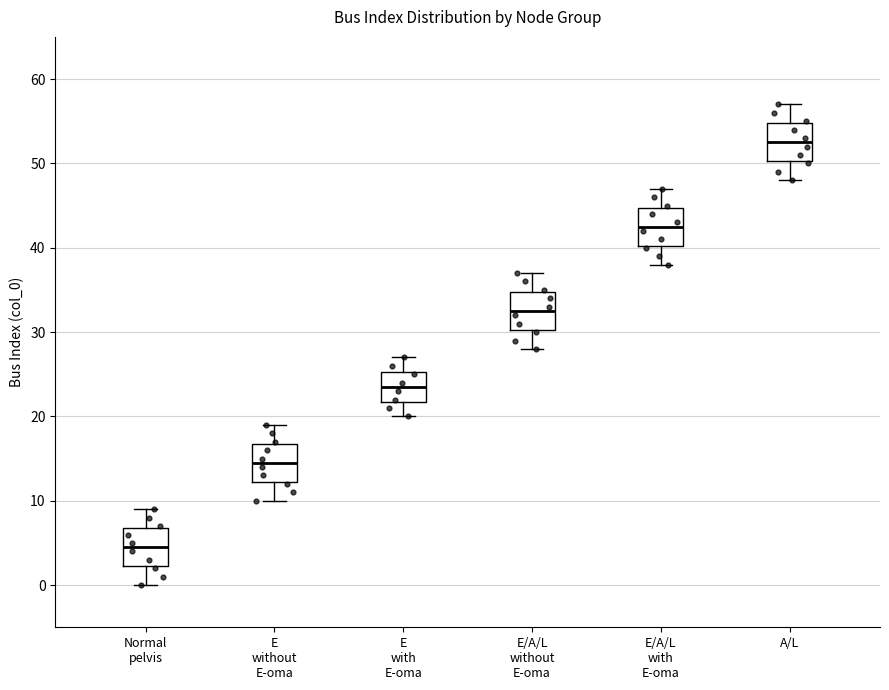

Which box has the highest median line?

A/L